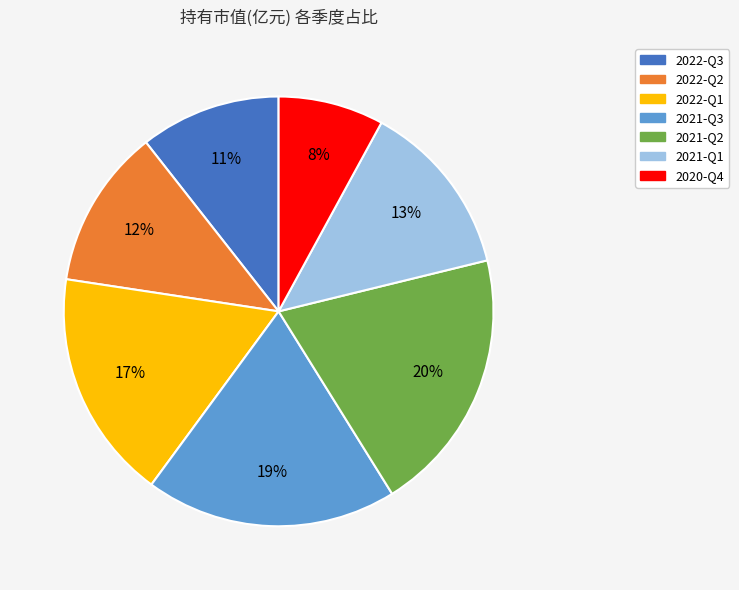

True or false: 2021-Q1 accounts for 13% of the total.

True